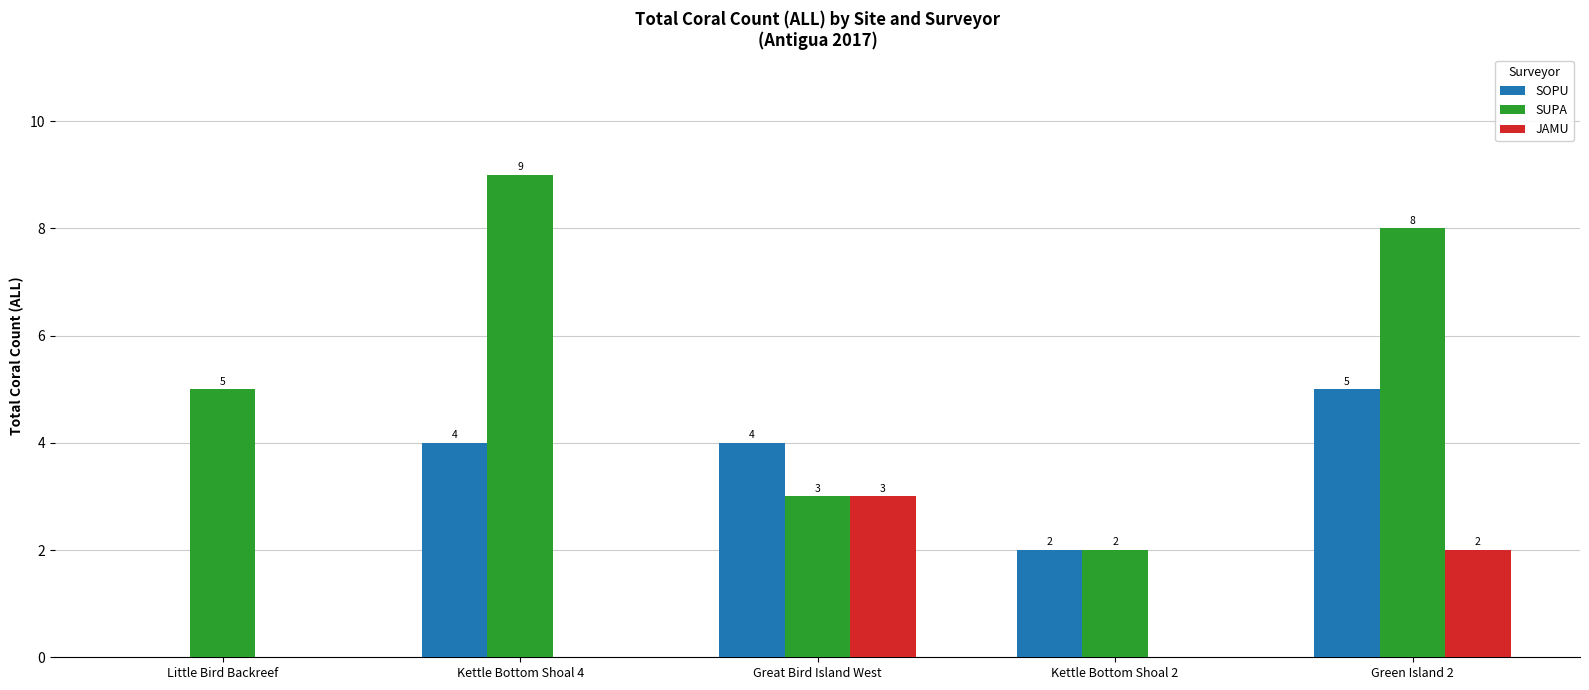

How many groups of bars are there?

5